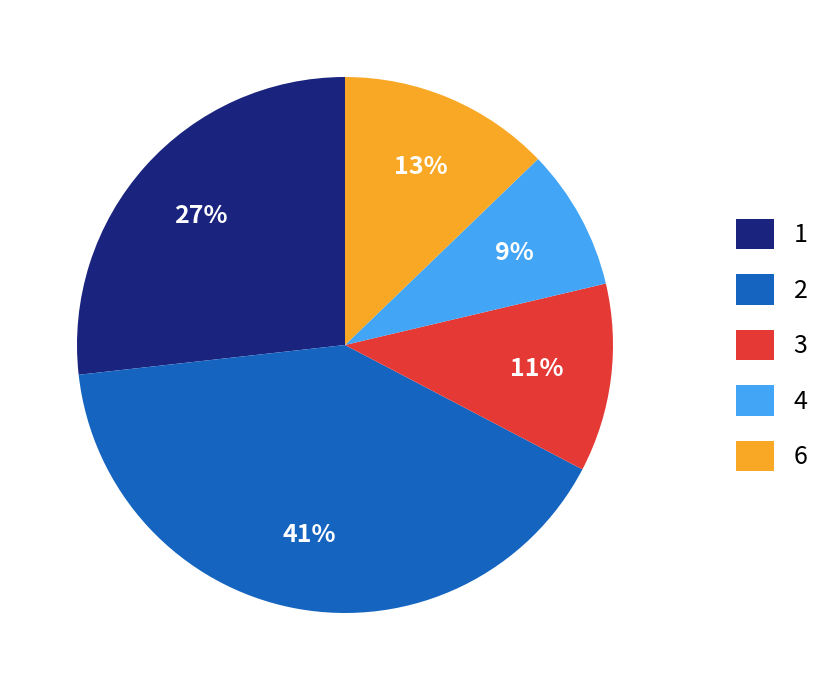

To the nearest percent, what is the combined percentage of 1 and 2?

67%